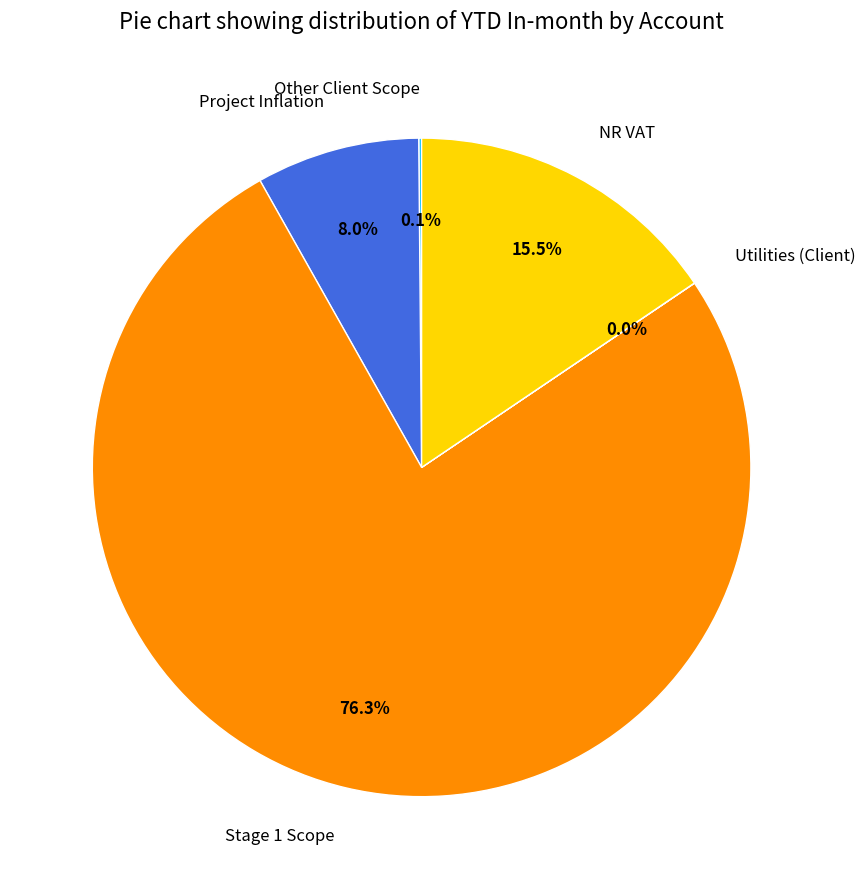

Which category accounts for the majority?

Stage 1 Scope